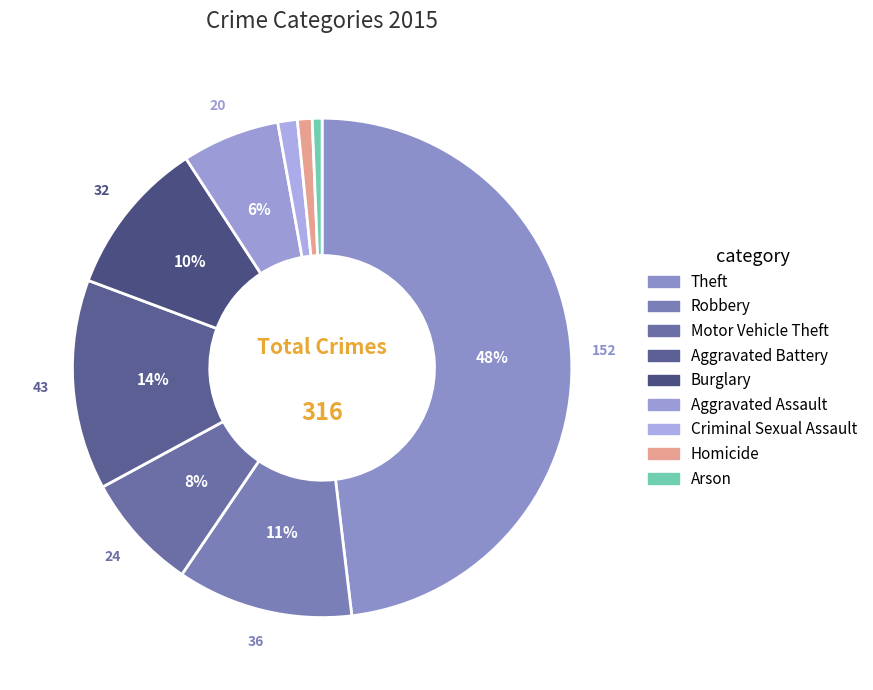

Rank the categories by value from lowest to highest.

Arson, Homicide, Criminal Sexual Assault, Aggravated Assault, Motor Vehicle Theft, Burglary, Robbery, Aggravated Battery, Theft